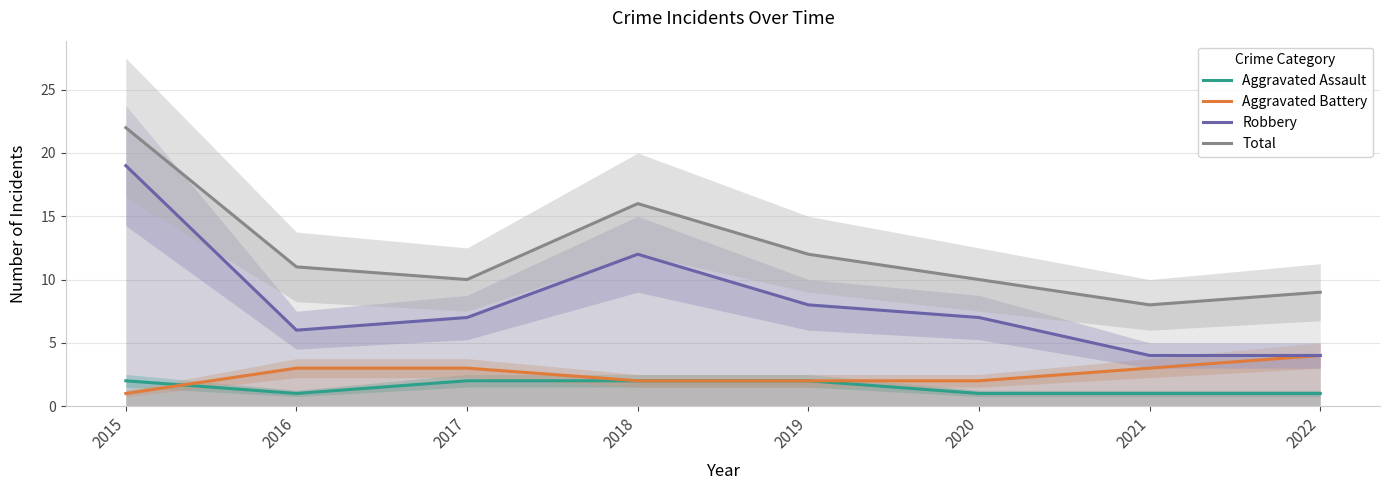

At which label is Aggravated Assault closest to 1?

2016